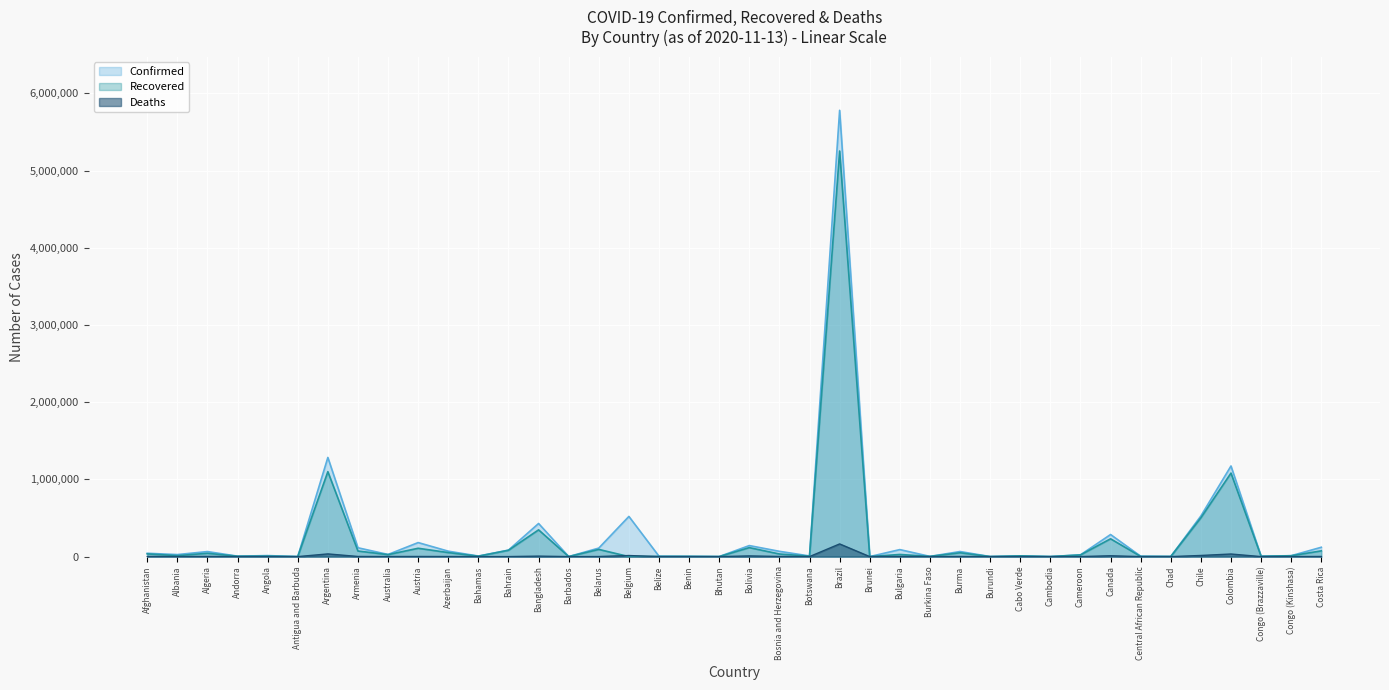

Is the value of Confirmed at Canada greater than the value of Deaths at Brunei?

Yes